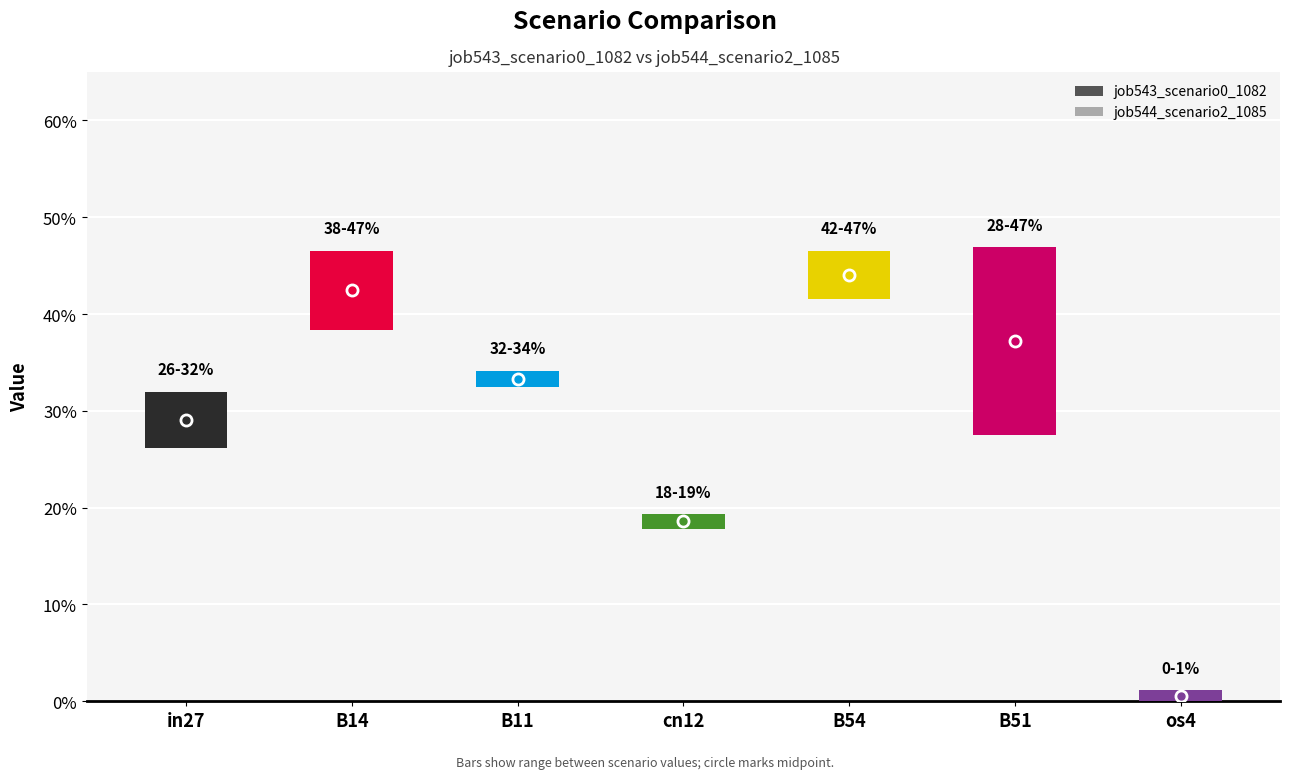

What is the label of the 1st bar from the right?

os4